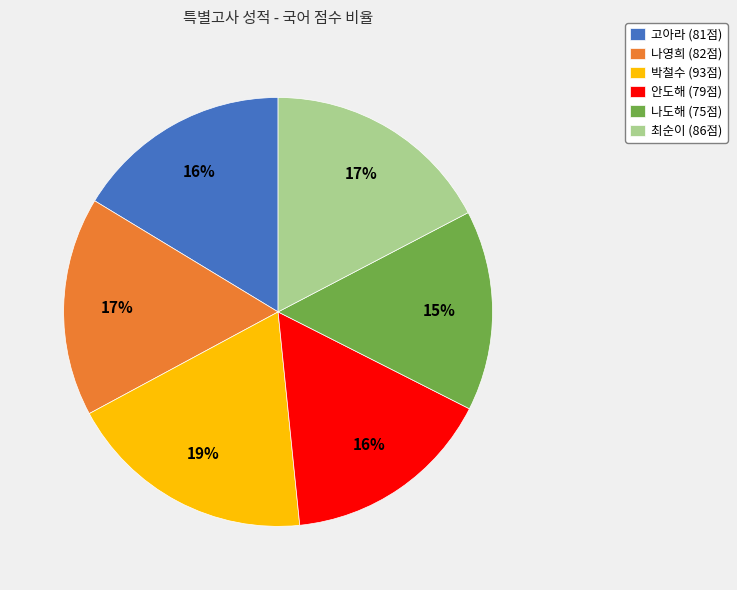

To the nearest percent, what is the average slice percentage?

17%